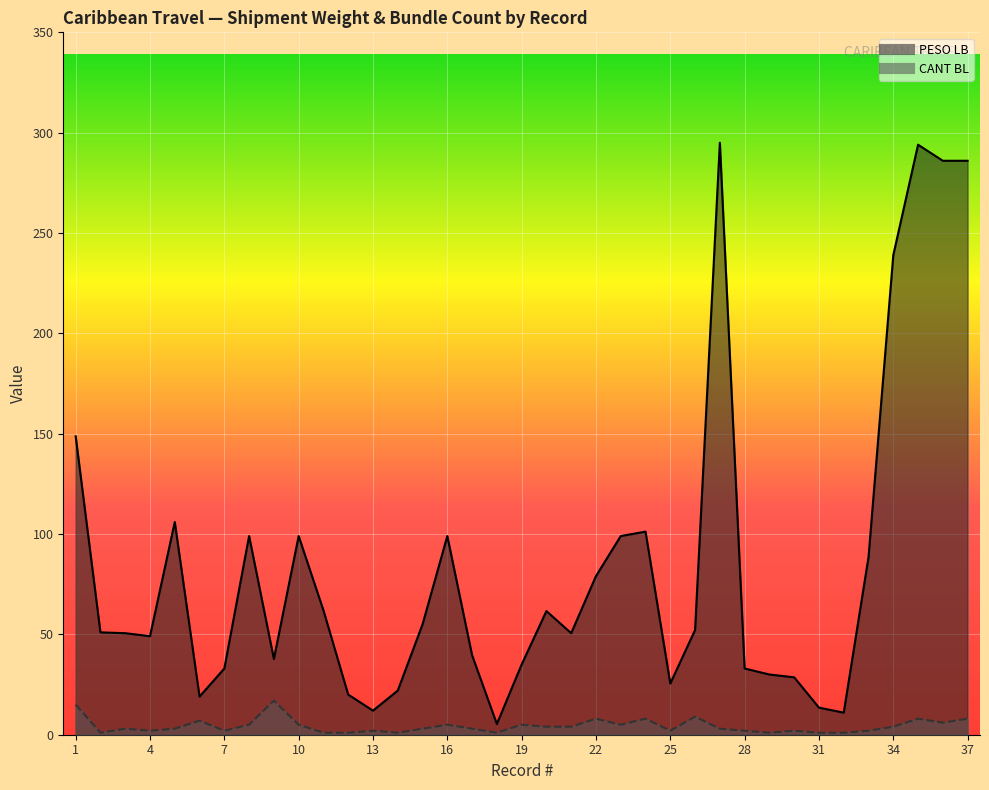

Between 29 and 31, which series saw the biggest shift?

PESO LB